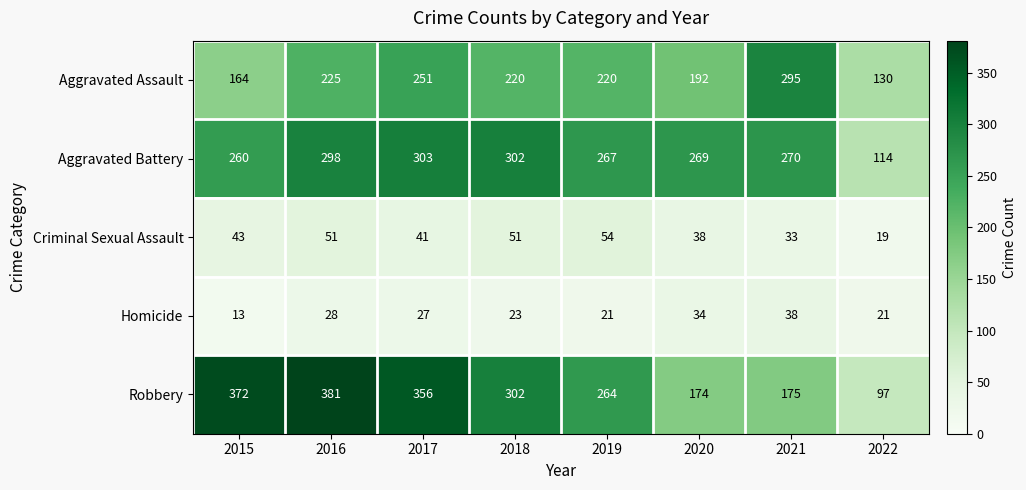

The value of Robbery at 2015 is 372. True or false?

True